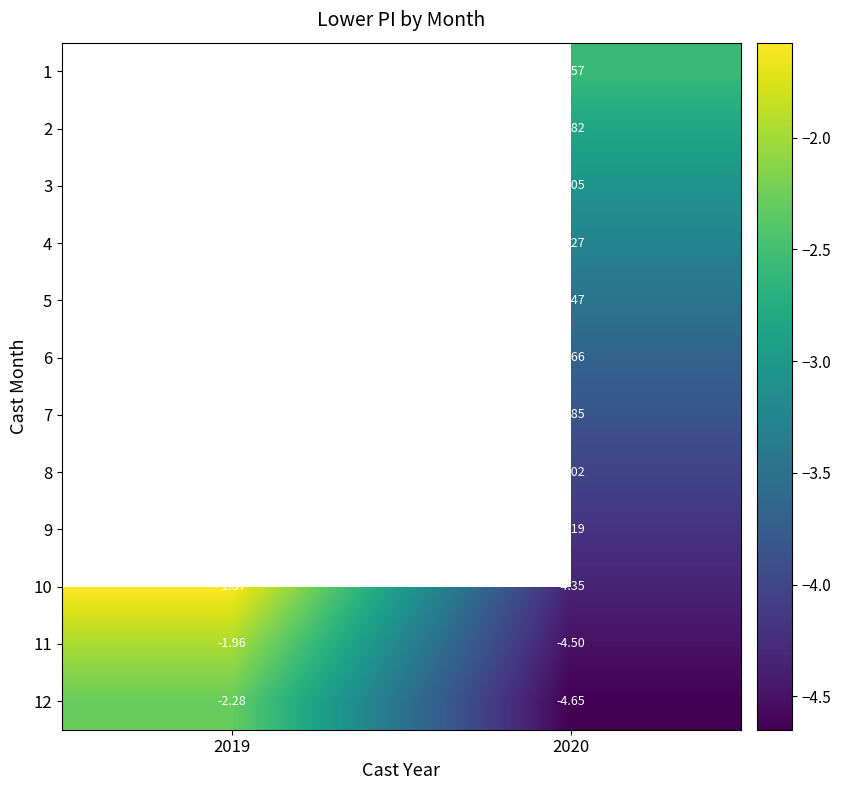

How many values in the 7 series are below -3?

1